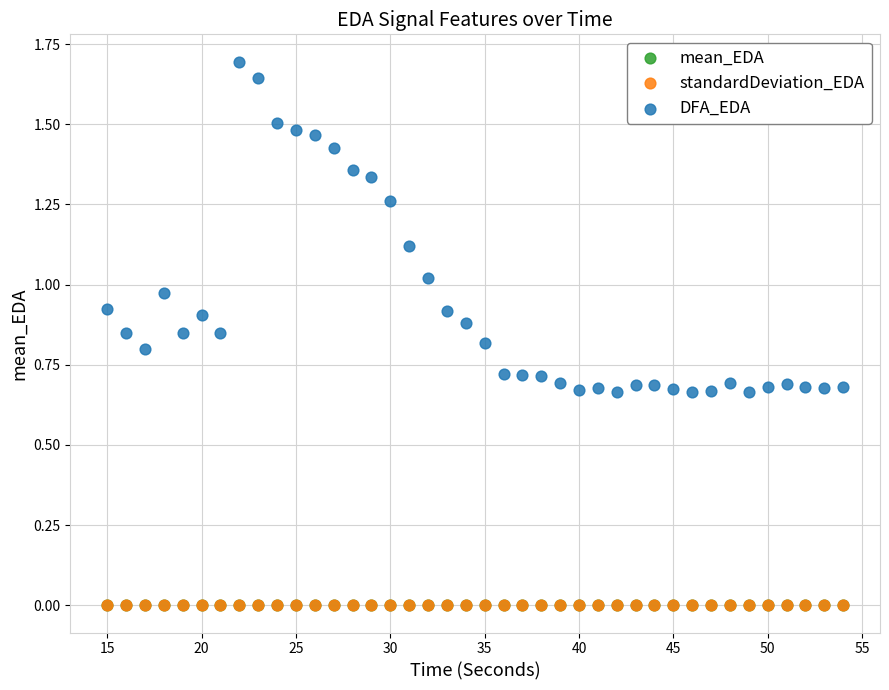

Which series contains the highest Y value?

DFA_EDA